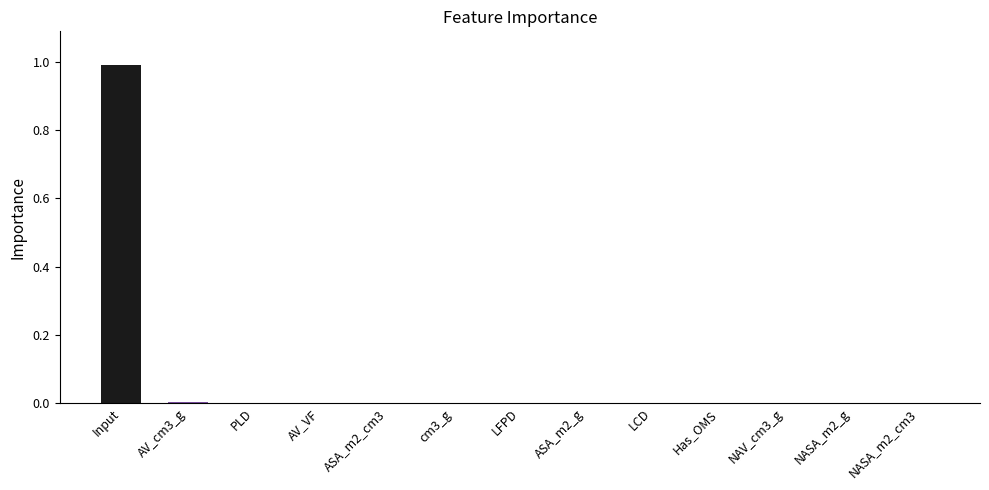

The chart shows a value of 1.6 at Input. True or false?

False